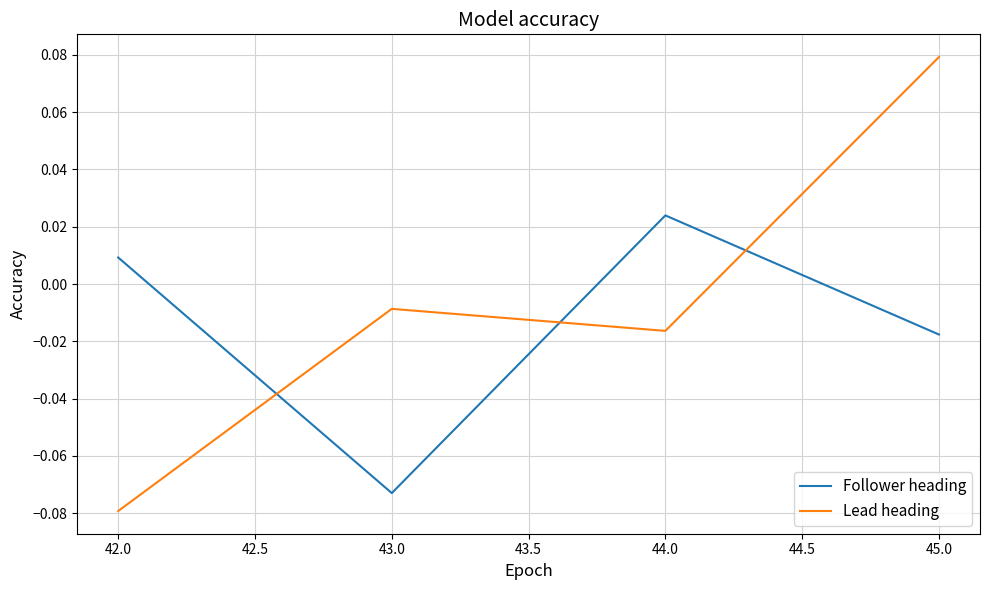

Between 44.0 and 45.0, which series saw the biggest shift?

Lead heading